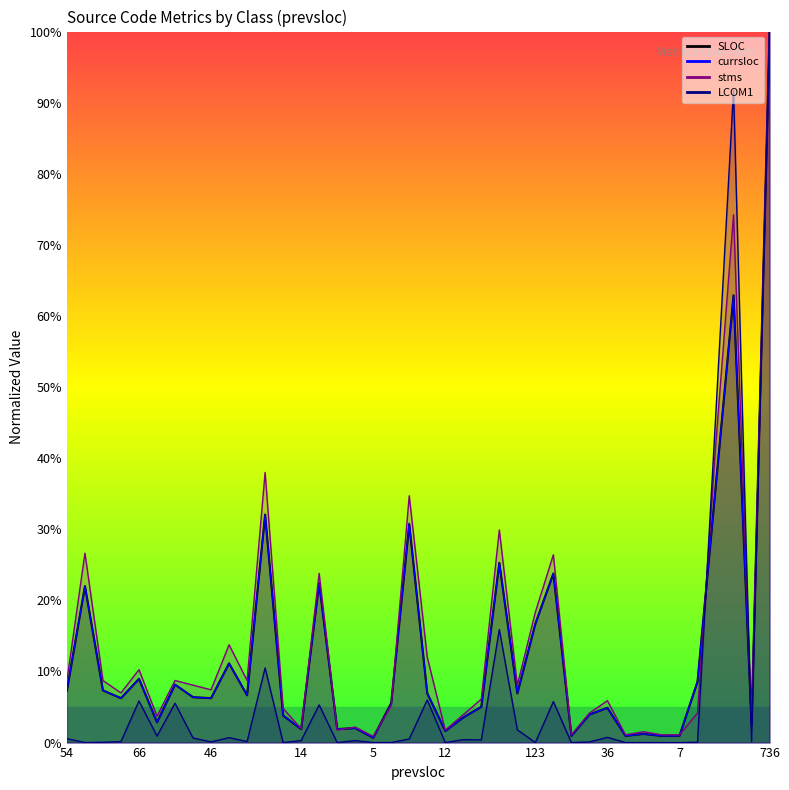

Where is the first local minimum for LCOM1?

162